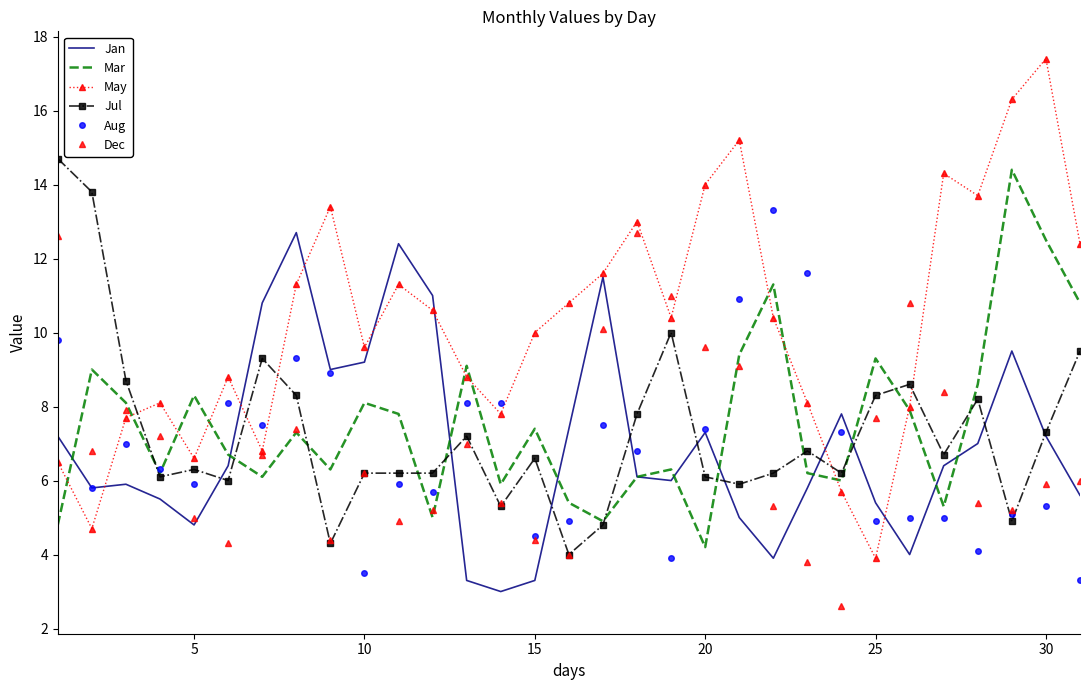

What is the maximum value shown in the chart?

17.4